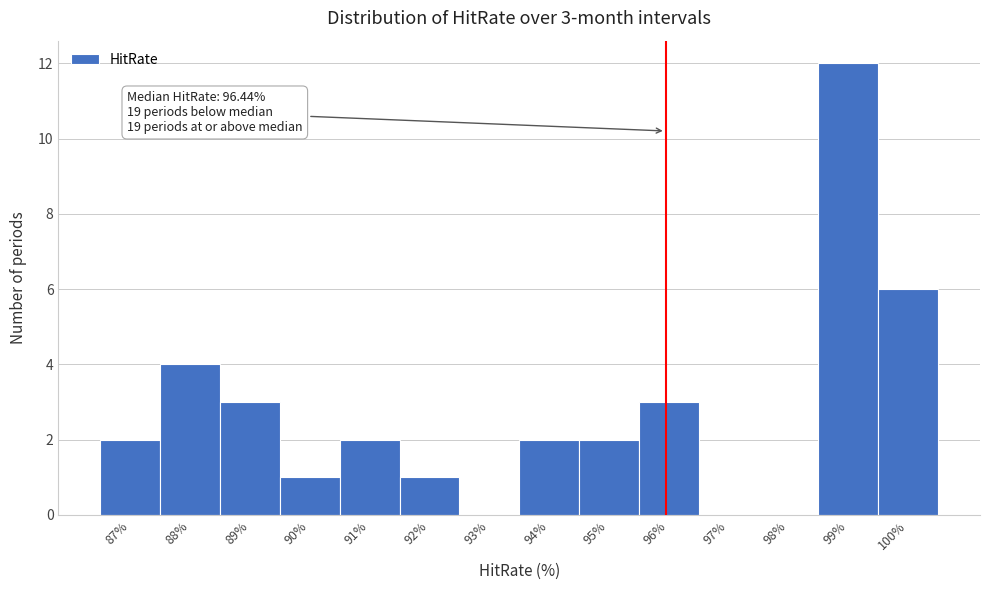

Reading left to right, transcribe all the data shown in this chart.

87%=2	88%=4	89%=3	90%=1	91%=2	92%=1	93%=0	94%=2	95%=2	96%=3	97%=0	98%=0	99%=12	100%=6